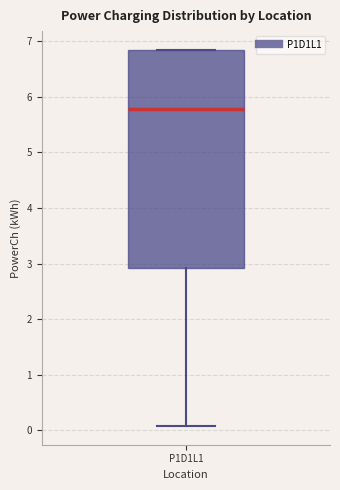

Read this box plot against the y-axis: the position of the median line, the range covered by the box, and the ends of both whiskers. The values are not printed on the chart, so give them approximately, as read against the axis.

median 5.8, box 2.9 to 6.8, whiskers 0.1 to 6.8